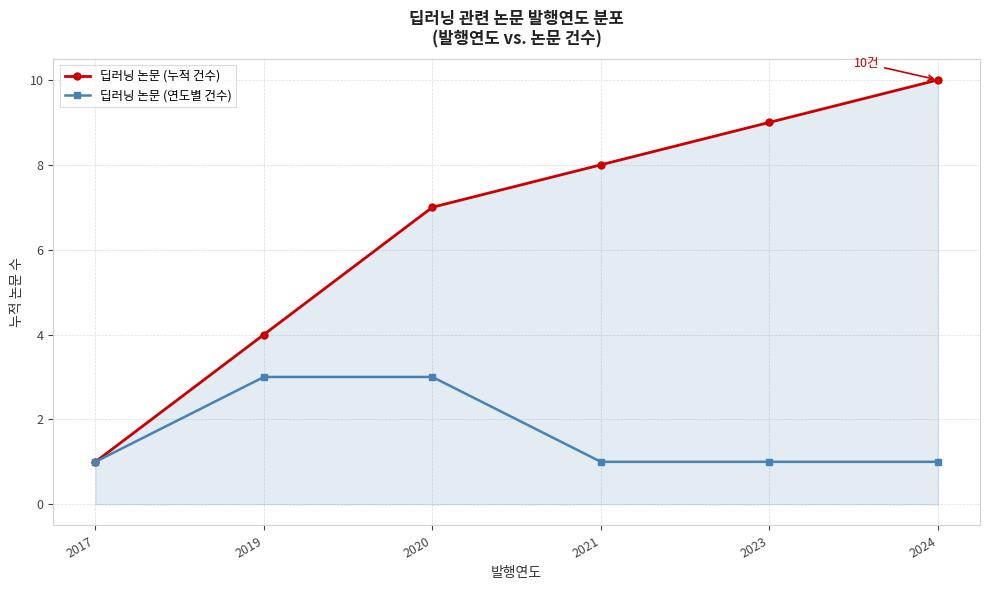

Is it true that 딥러닝 논문 (연도별 건수) equals 4 at 2020?

False